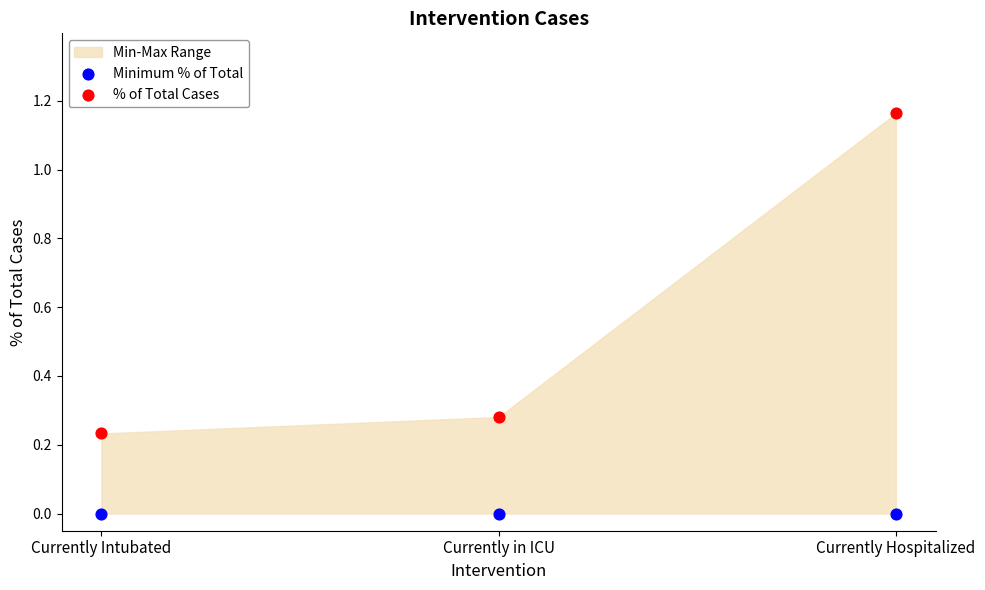

Which series reaches the minimum Y coordinate?

Minimum % of Total